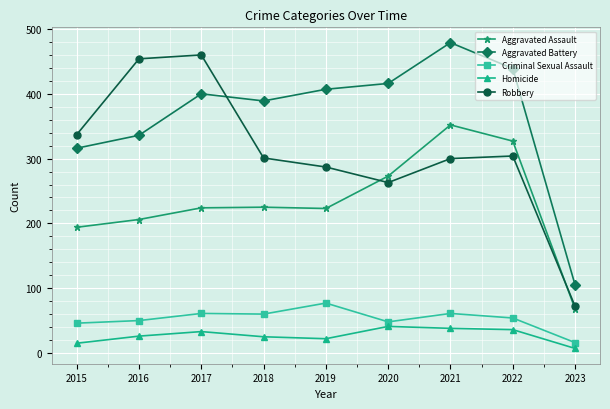

Rank the series by their maximum value, from highest to lowest.

Aggravated Battery, Robbery, Aggravated Assault, Criminal Sexual Assault, Homicide